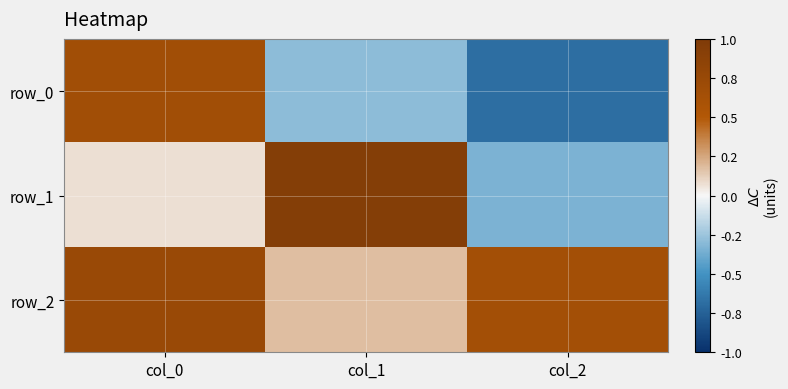

List the labels in order of row_0 value, smallest first.

col_2, col_1, col_0